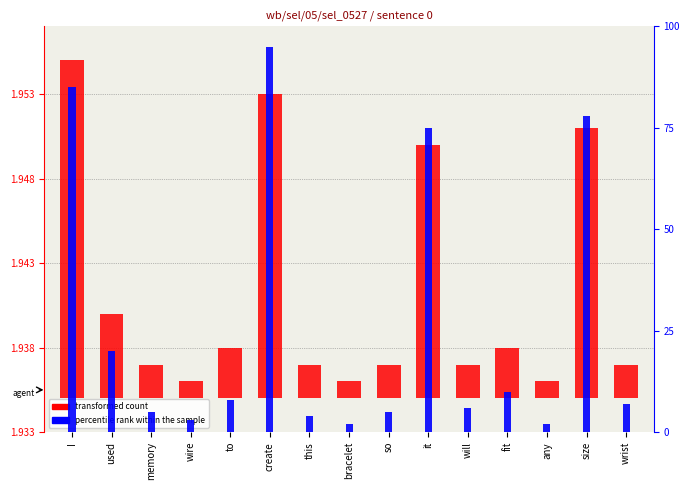

How many bars are there in total?

30